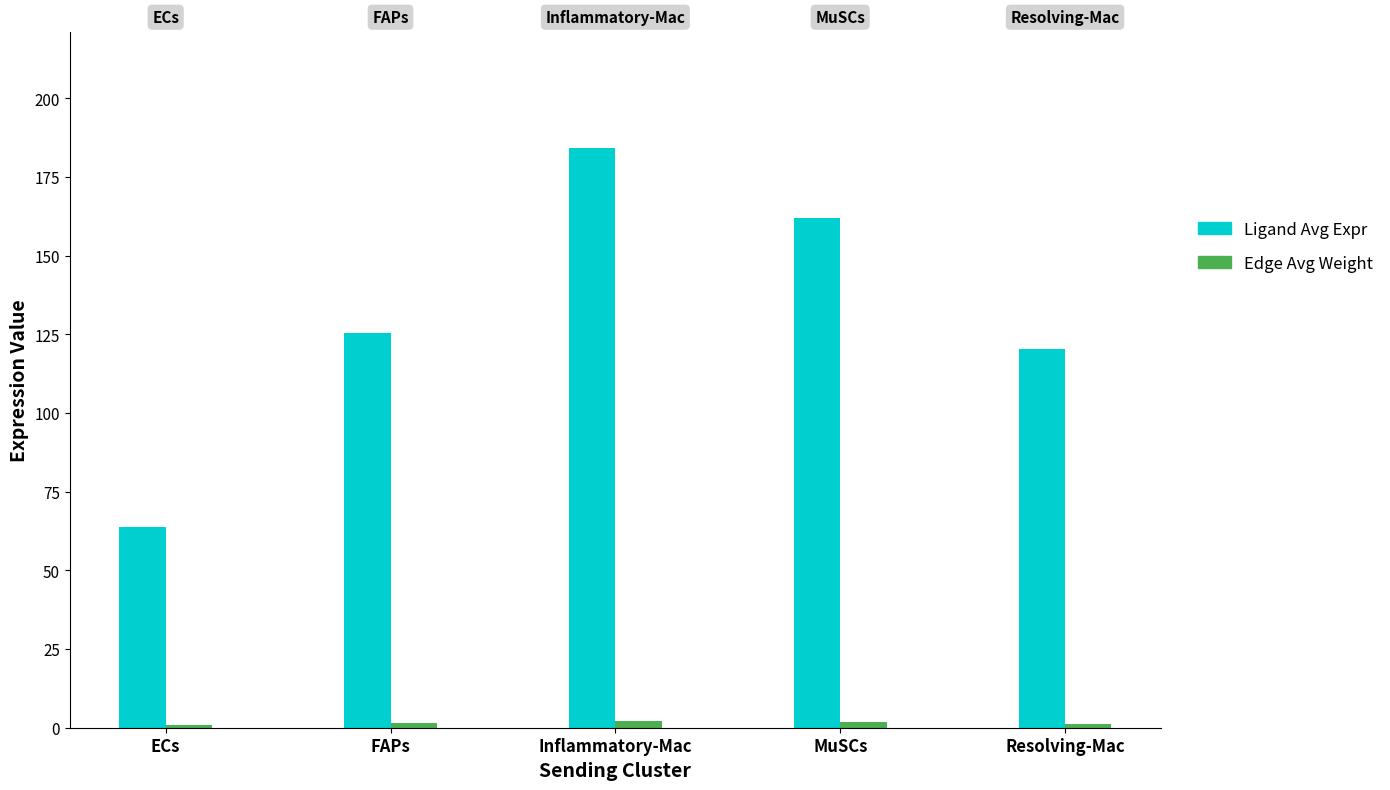

Where does the Ligand Avg Expr series first go above 125?

FAPs